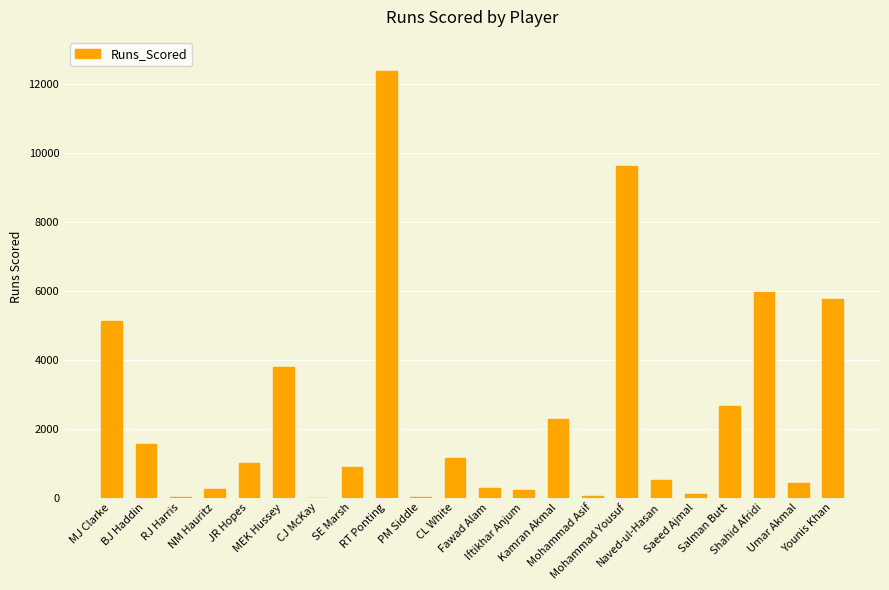

What is the greatest value displayed?

12381